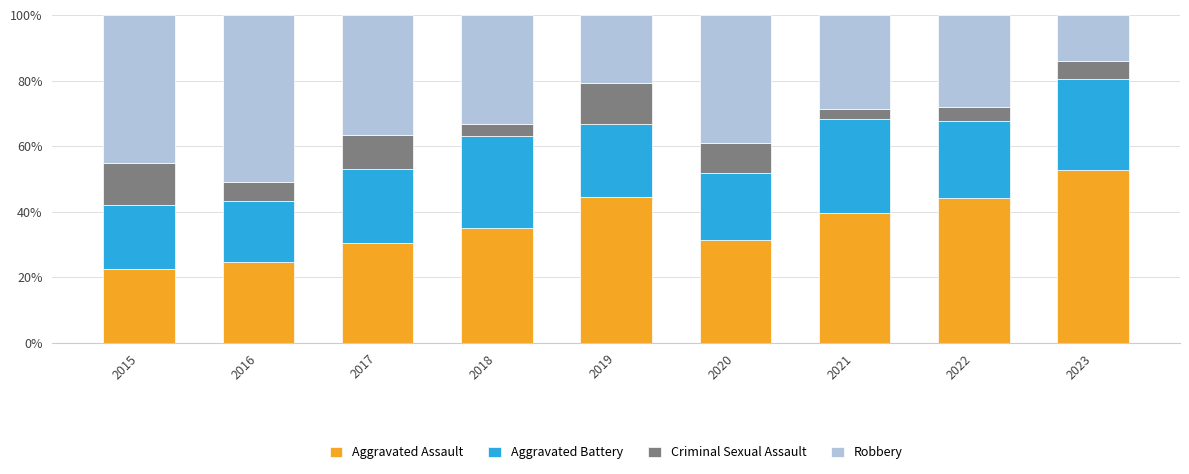

At which label does Aggravated Assault reach its peak?

2023